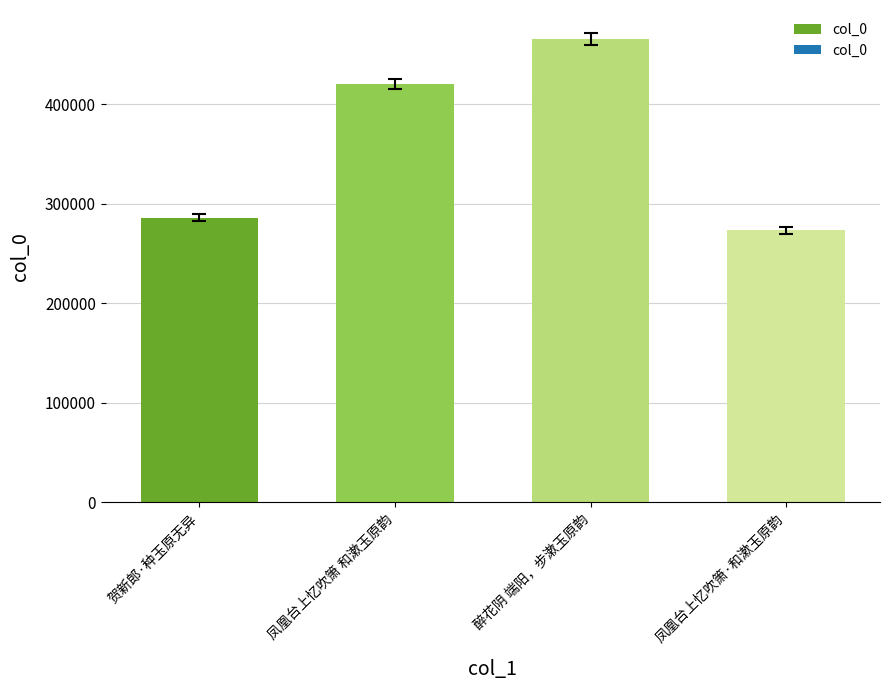

At which label is the value closest to 369399?

凤凰台上忆吹箫 和漱玉原韵